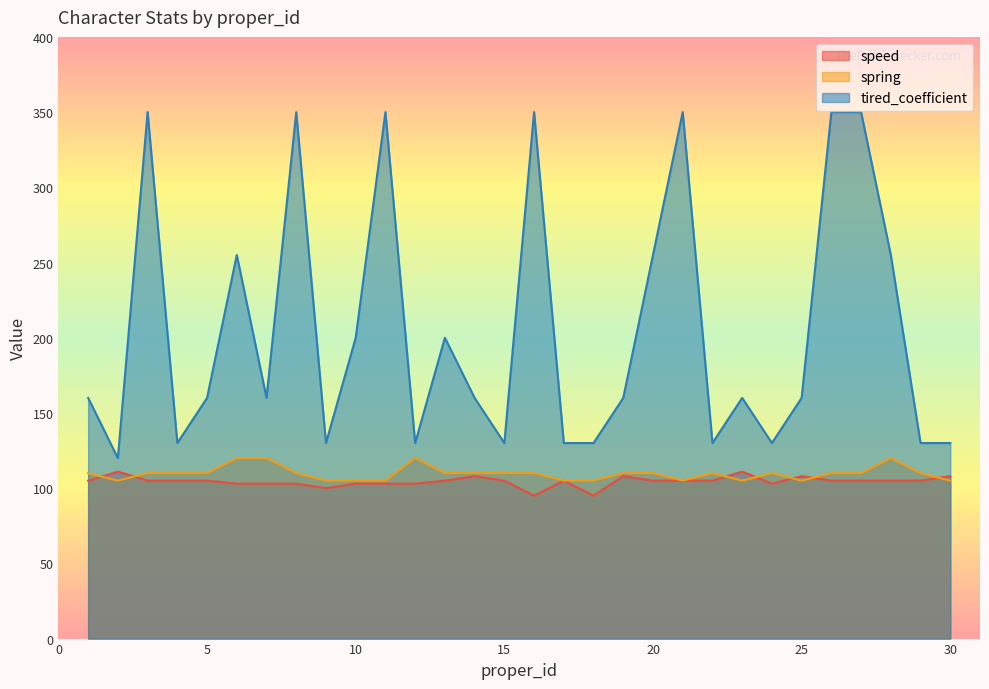

What is the value of the speed point at the 22nd from the left?

105